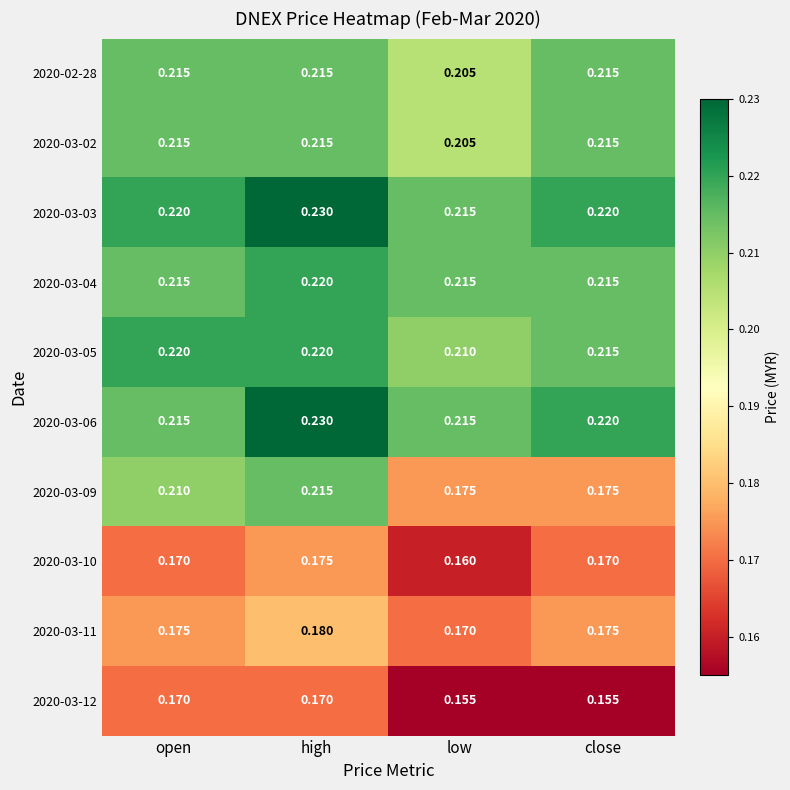

At which label does 2020-03-06 reach its peak?

high